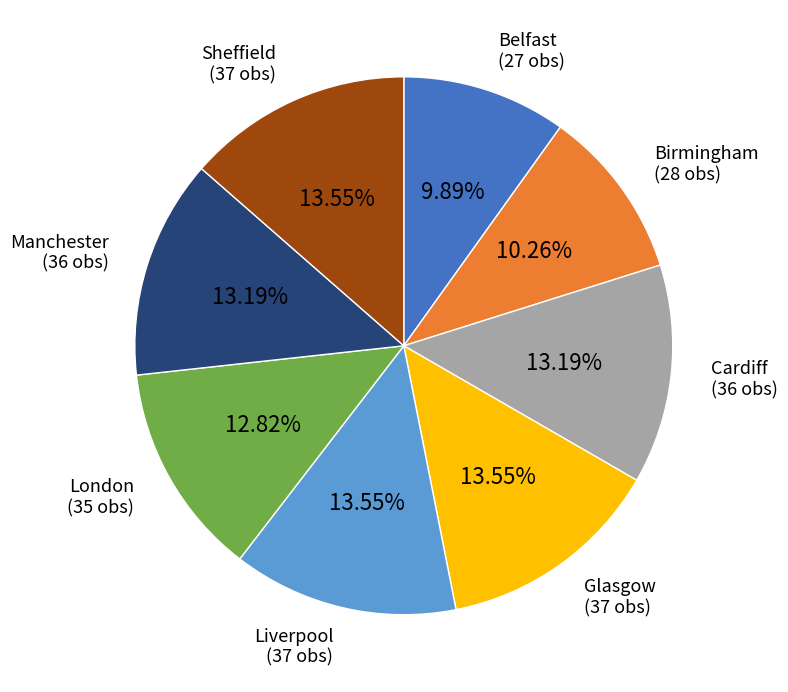

Is Belfast the majority of the pie?

No